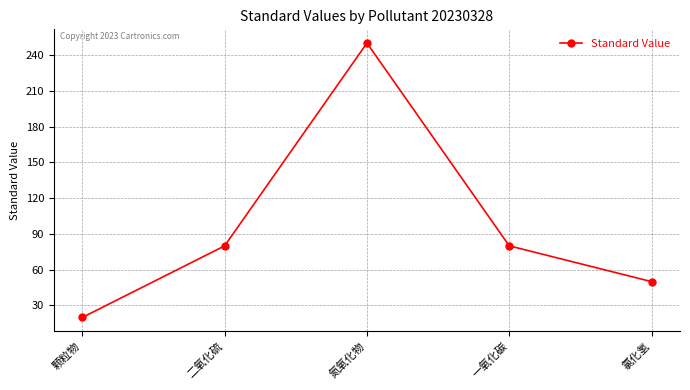

The value at 二氧化硫 is 80. True or false?

True